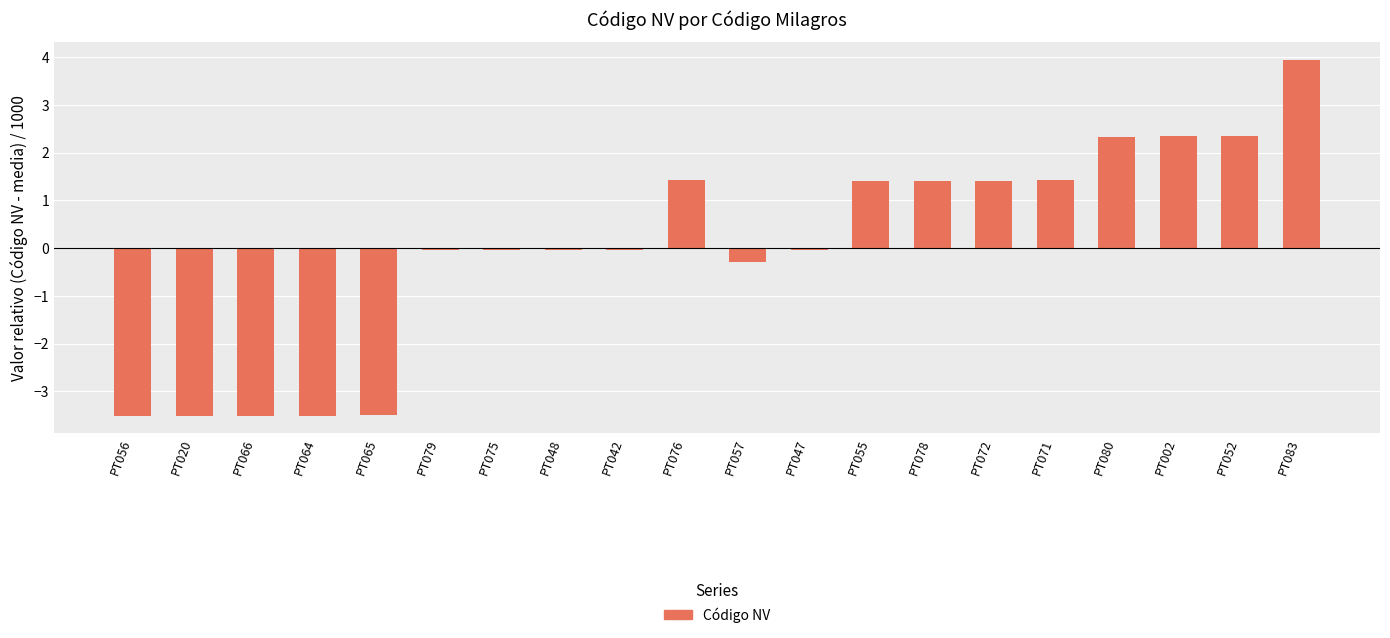

What is the label of the 4th bar from the right?

PT080